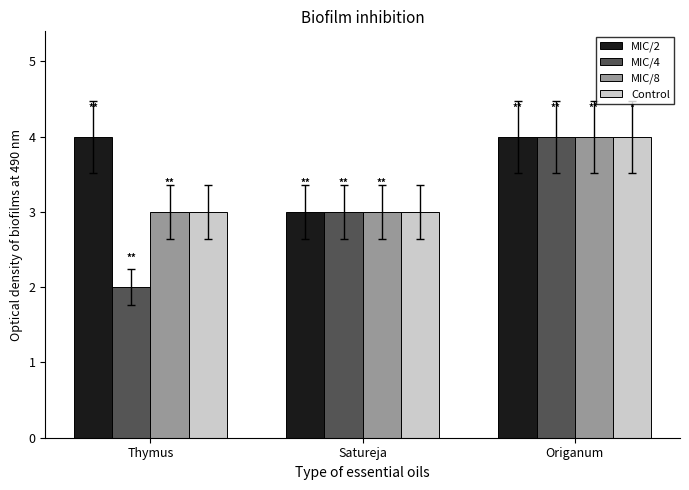

Count the MIC/8 values in the range 3 to 4.

3